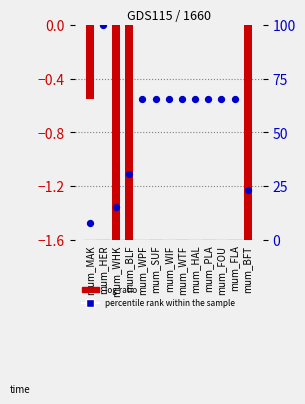

What is the total value across all series at mum_HER?

100.0